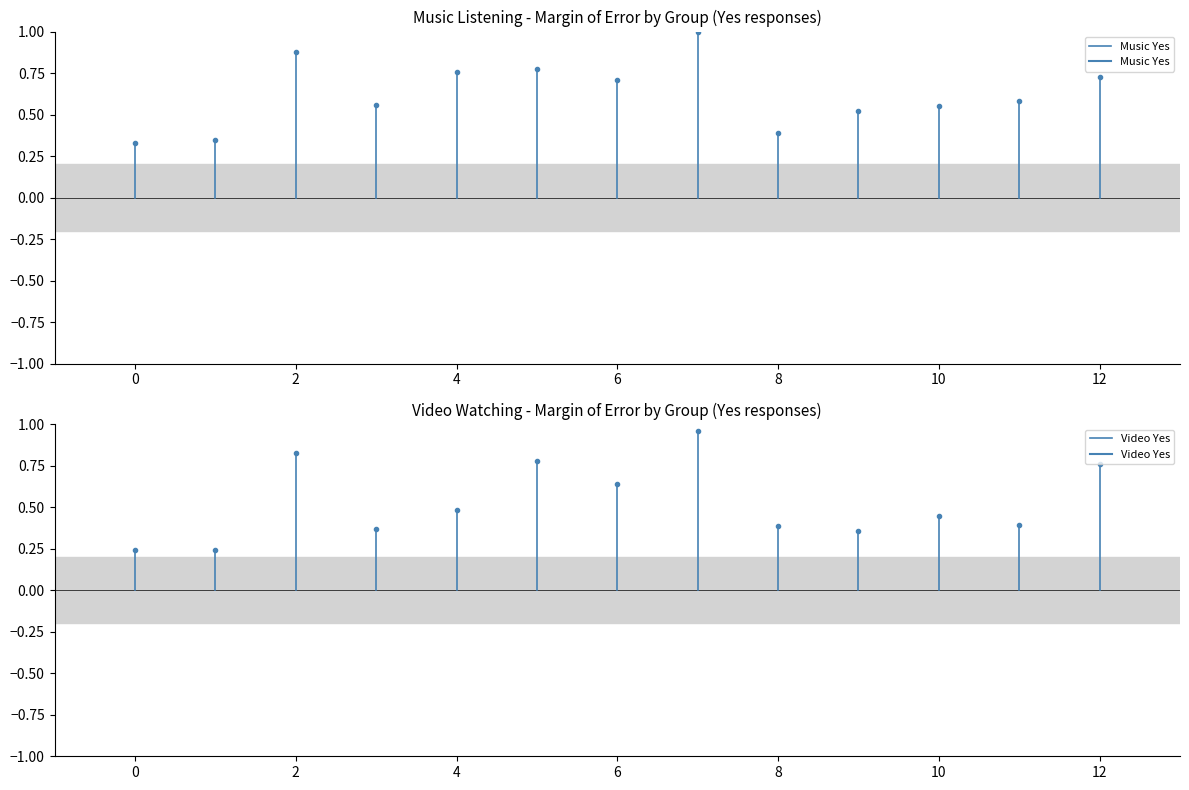

What are all the series names shown in the legend?

Music Yes, Video Yes